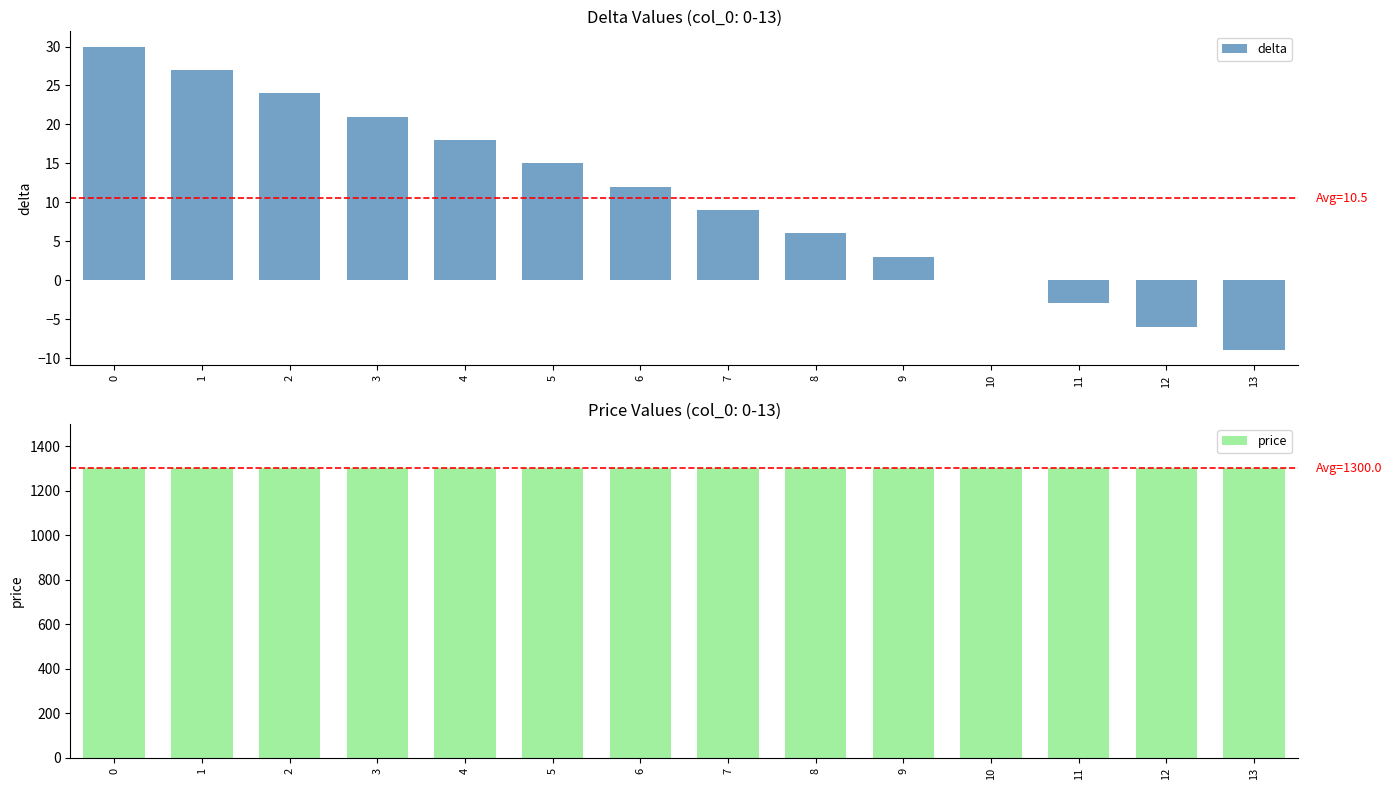

Which series has the largest total across all categories?

price